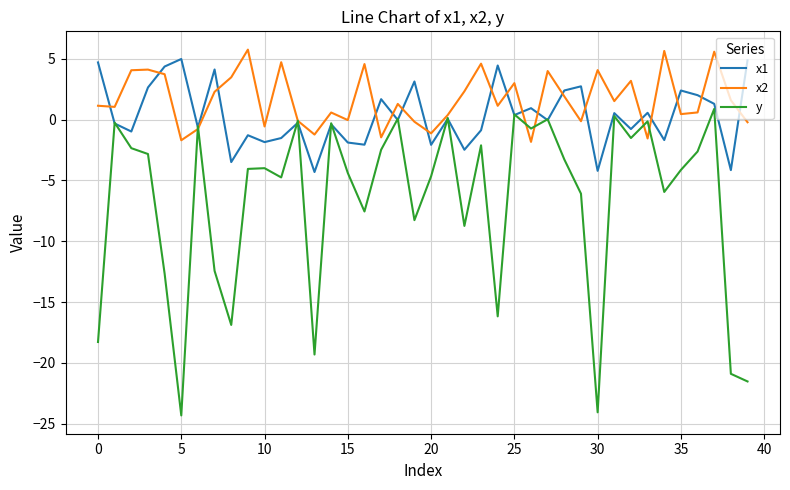

Which series has the largest range (max minus min)?

y